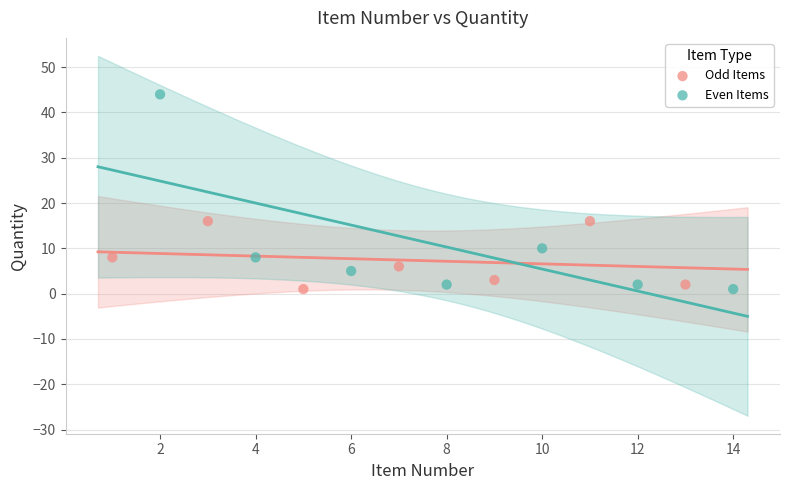

Which series reaches the maximum Y coordinate?

Even Items